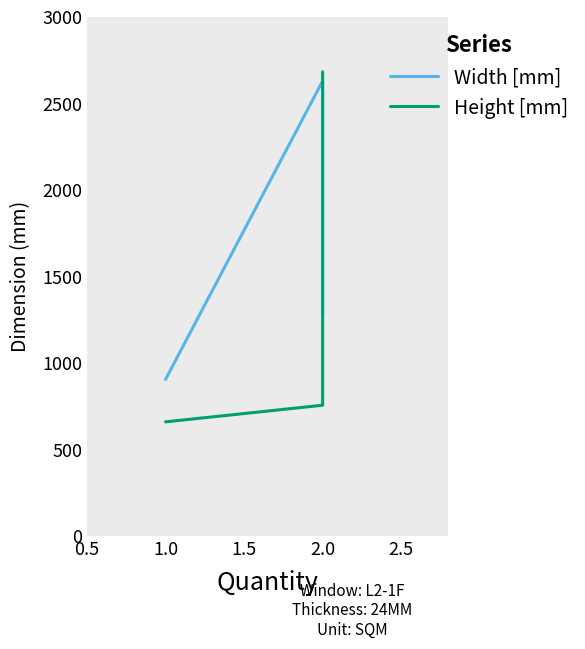

Rank the series by their average value, from highest to lowest.

Width [mm], Height [mm]